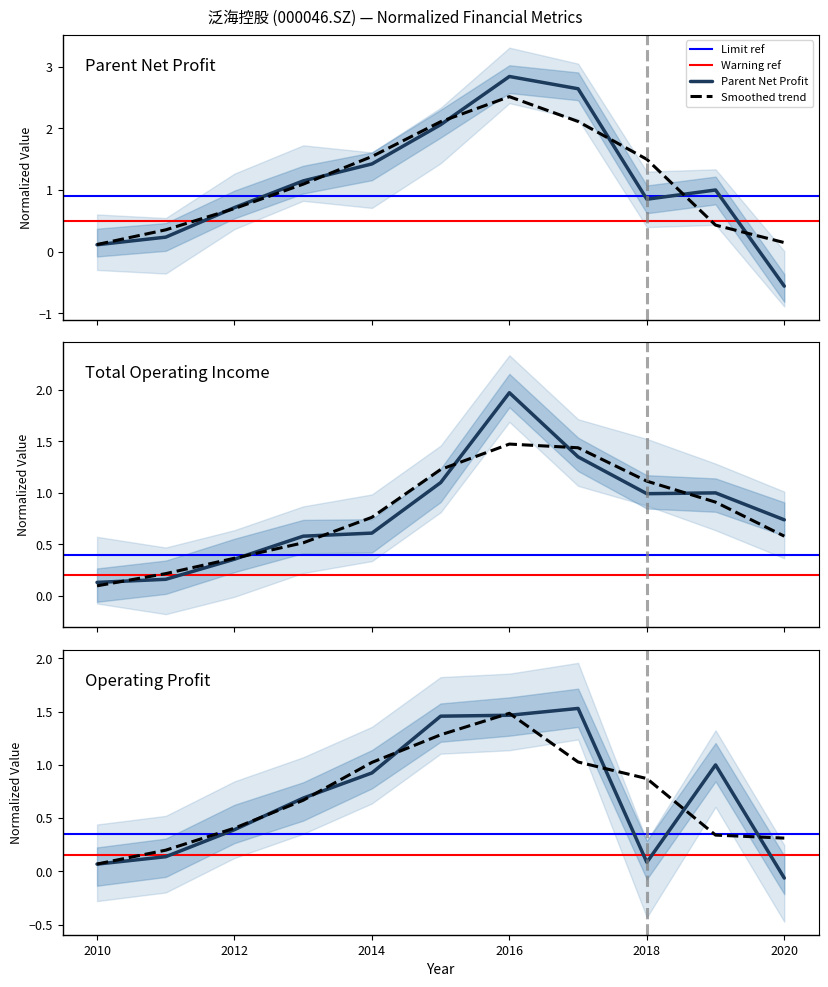

How many data points does each series have?

11